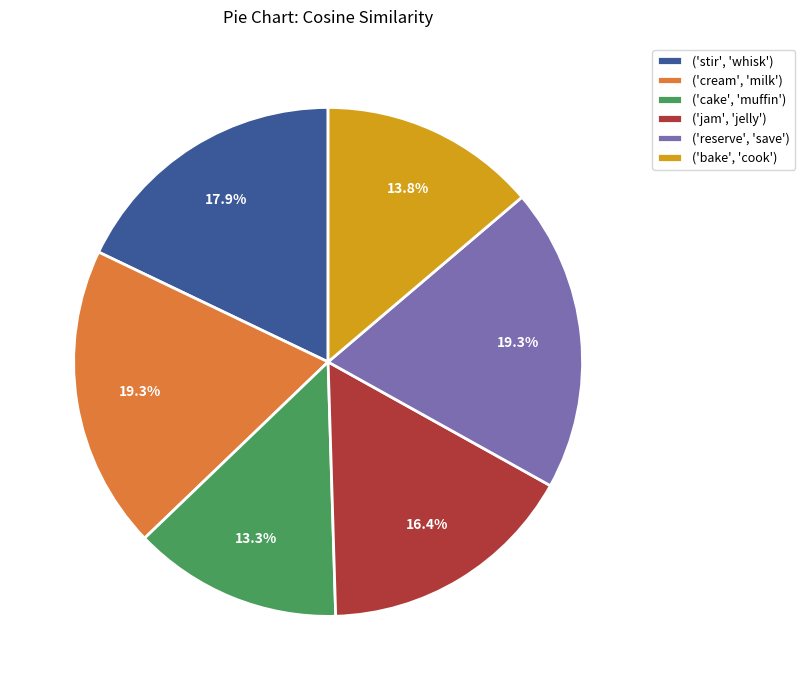

Which has a higher value, ('bake', 'cook') or ('cream', 'milk')?

('cream', 'milk')